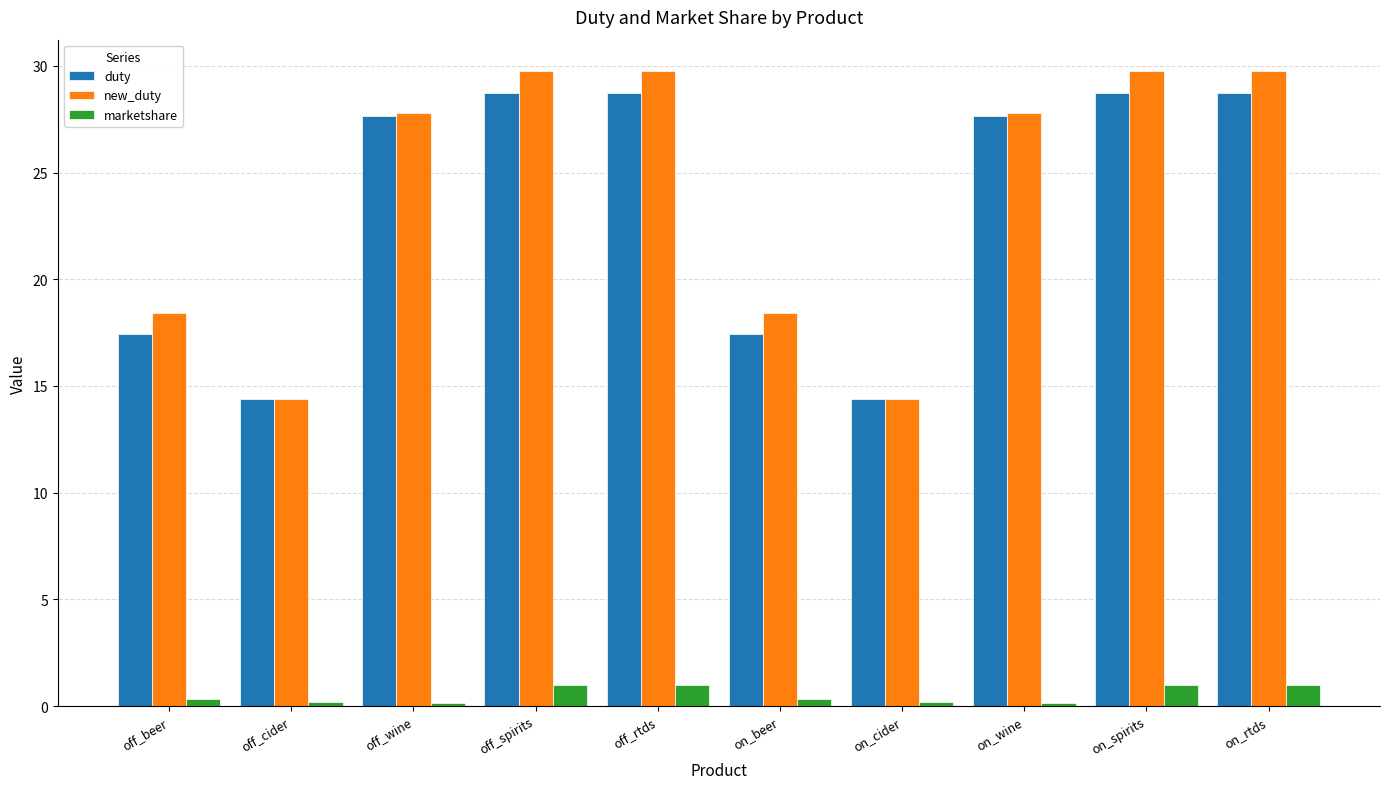

What is the maximum value shown in the chart?

29.7